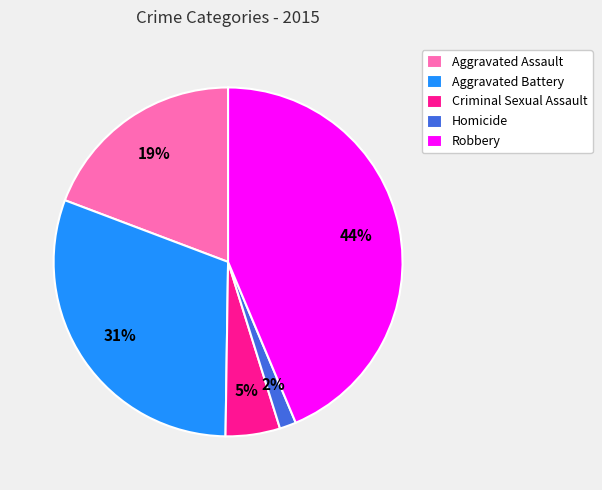

To the nearest percent, what percentage of the pie is Aggravated Assault?

19%